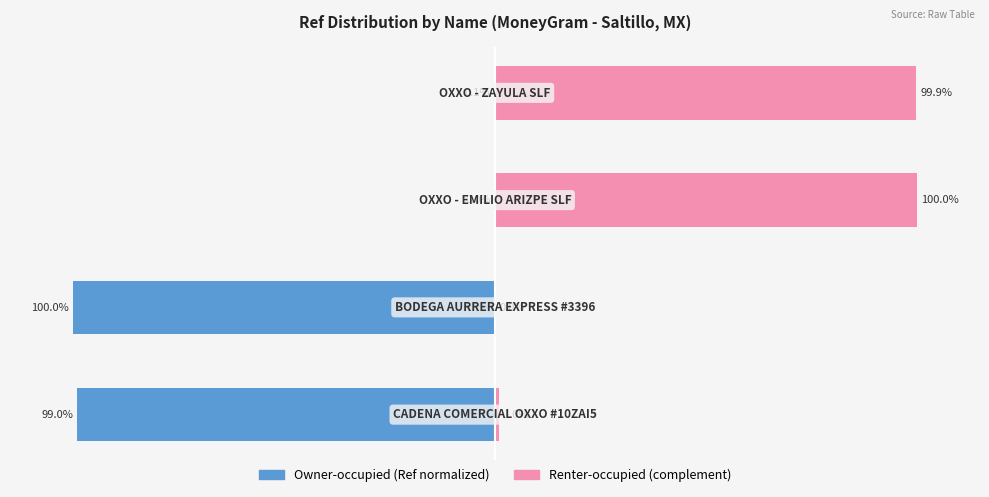

Between 2 and 0, which is larger?

2